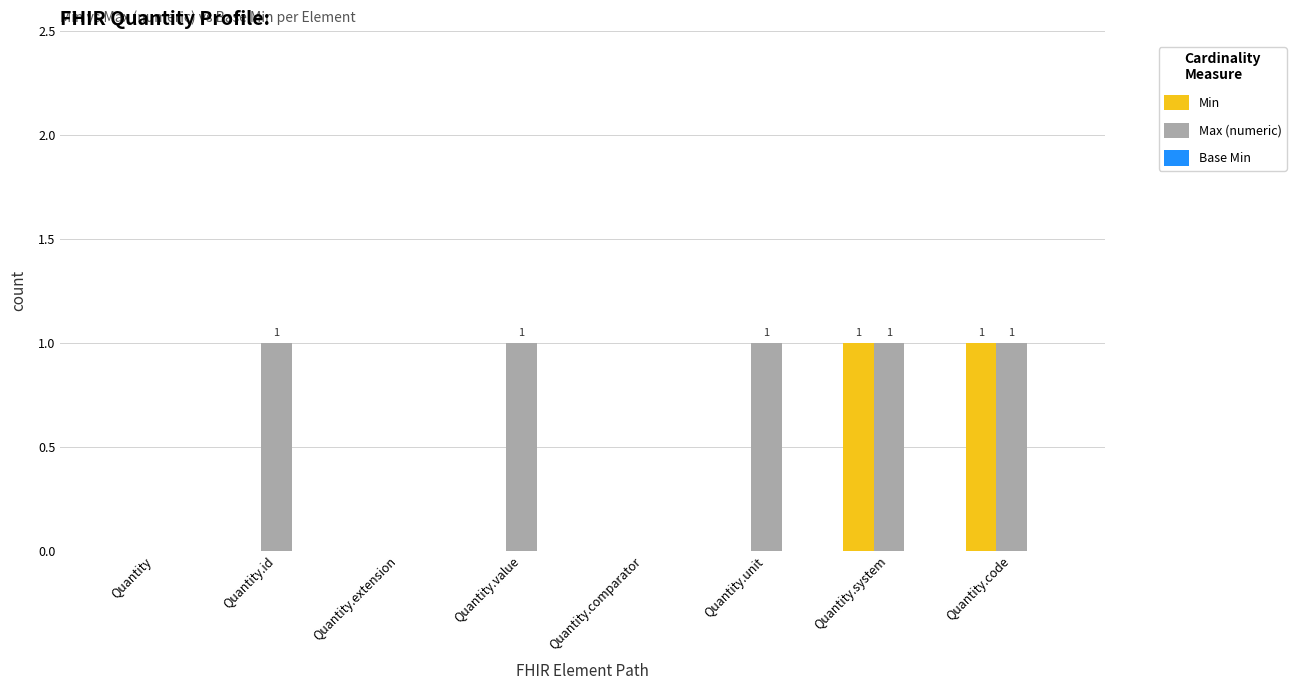

What is the total value across all series at Quantity.code?

2